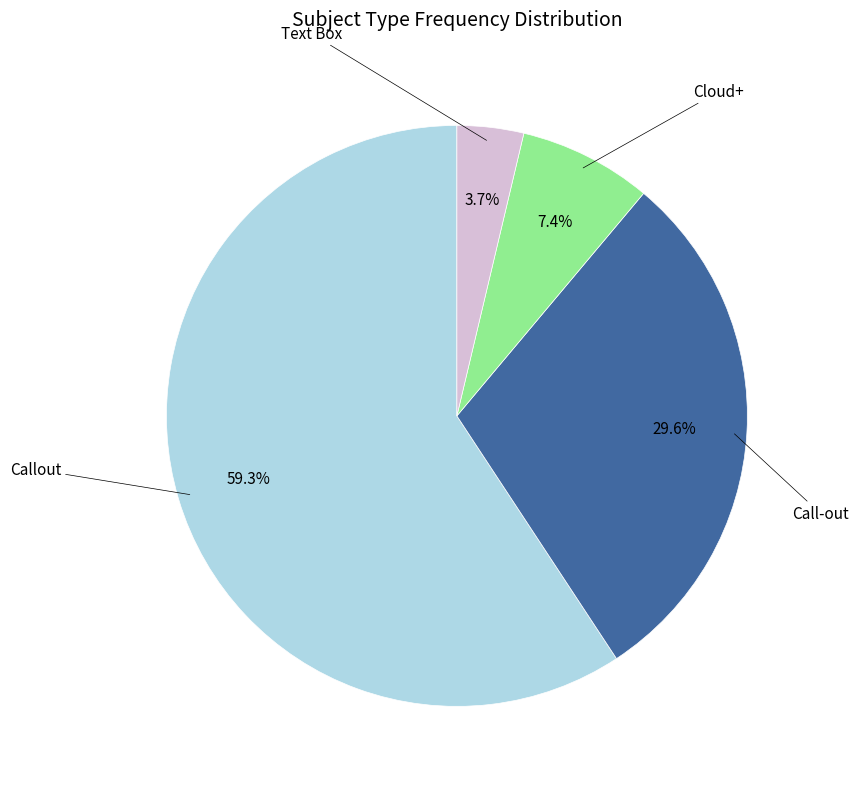

Does any single category account for the majority?

Yes